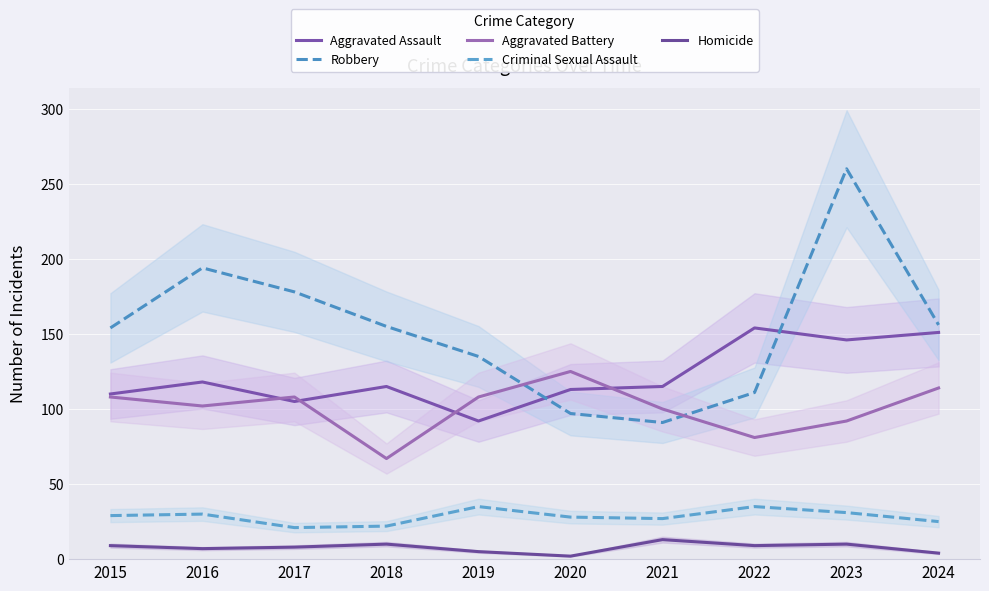

Which series has the widest spread of values?

Robbery